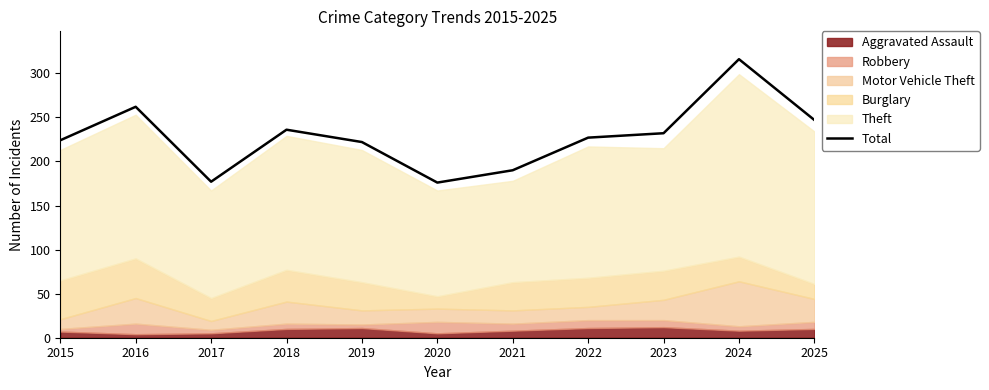

What is the sum of all values?

2509